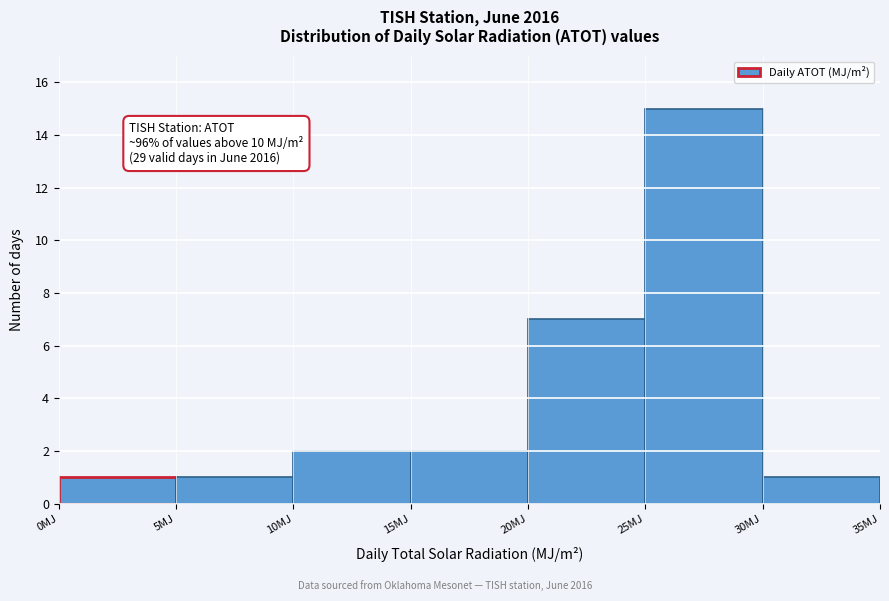

Over which range of the x-axis is the bar tallest?

25 to 30